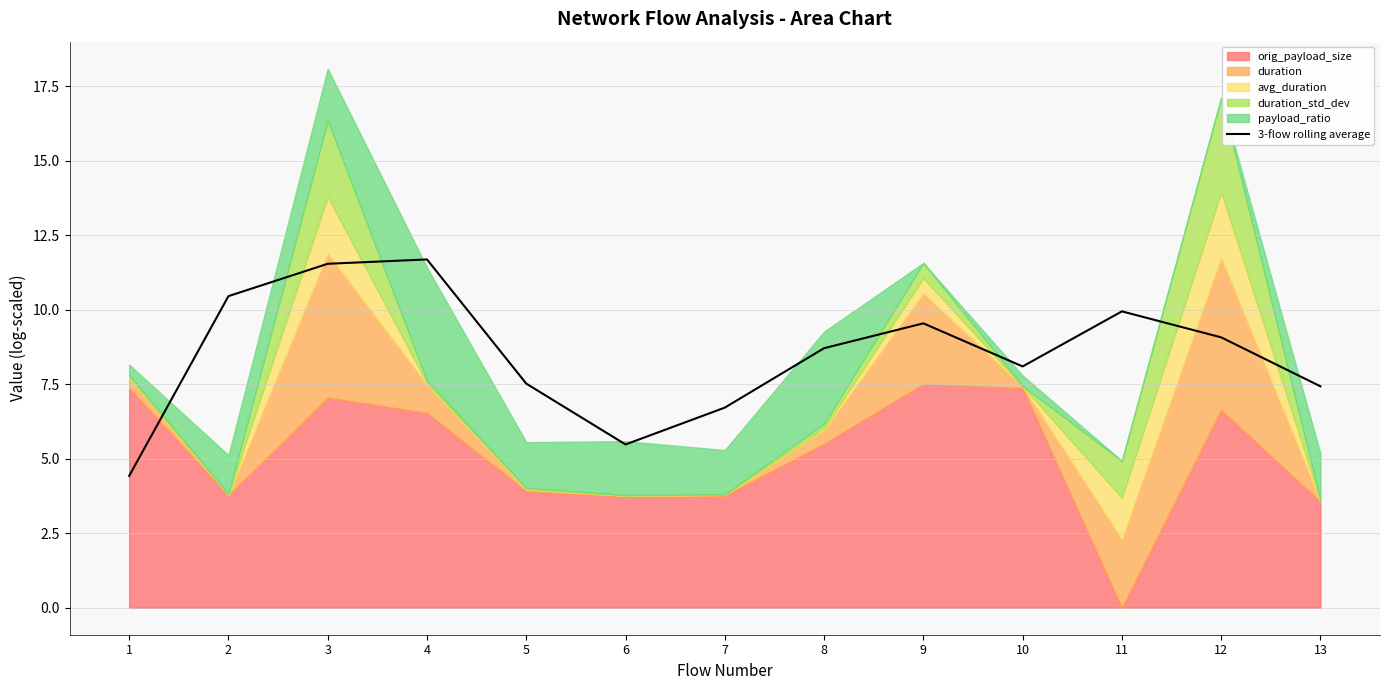

What is the change in value from 5 to 9?

+2.0